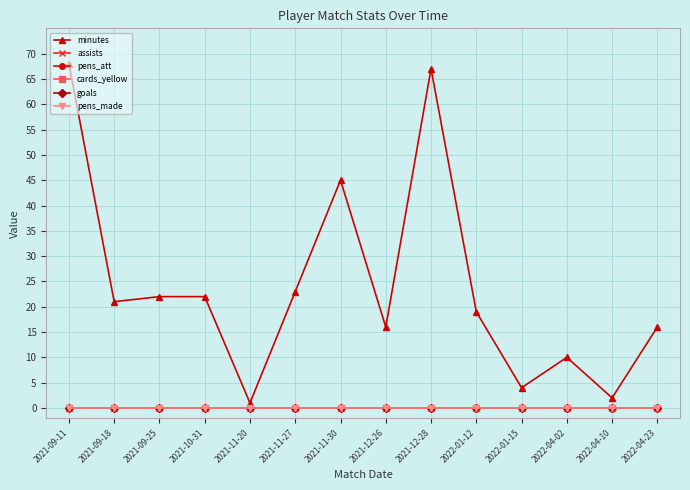

What is the maximum value shown in the chart?

68